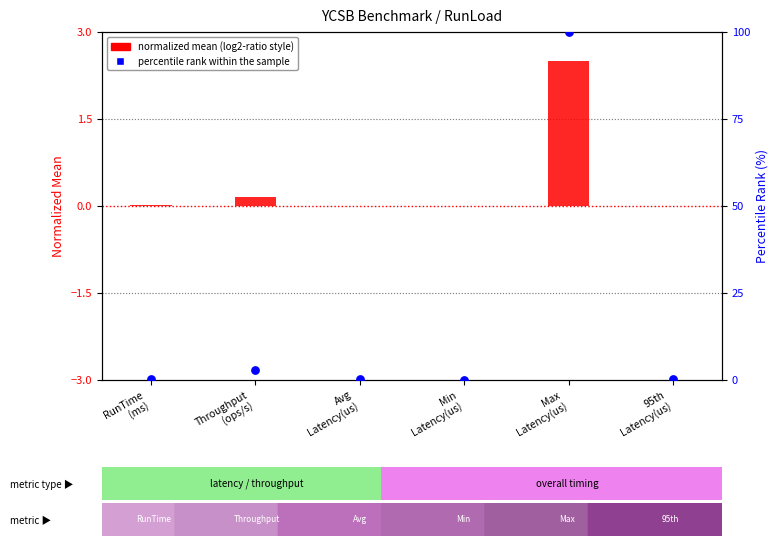

Is the value of percentile rank within the sample at Max
Latency(us) greater than the value of normalized mean (log2-ratio style) at Throughput
(ops/s)?

Yes